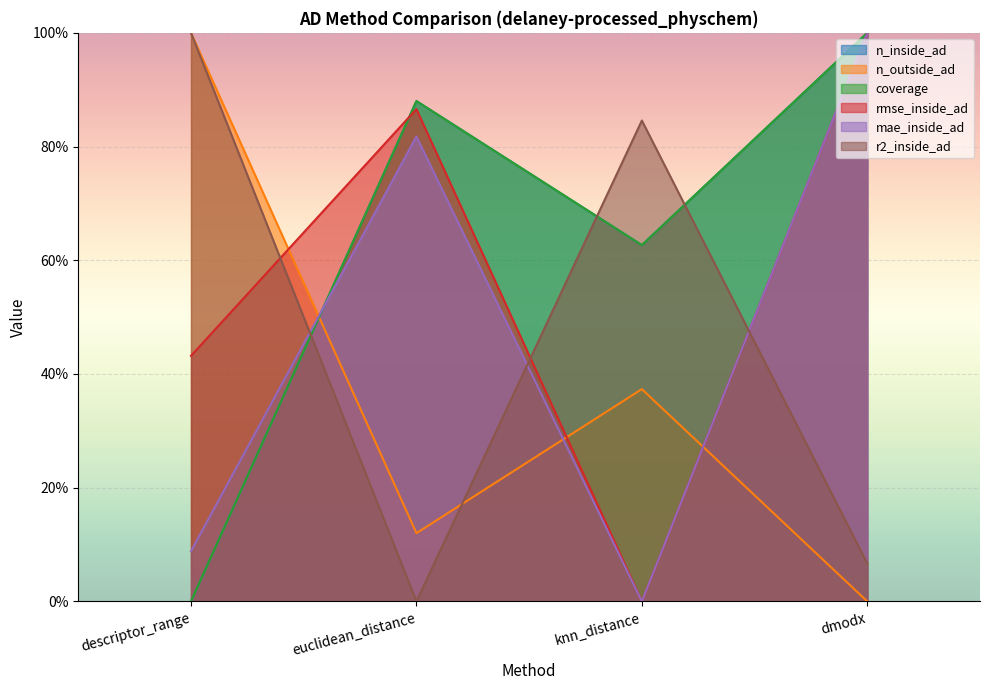

How many intersections are there between n_outside_ad and n_inside_ad?

1